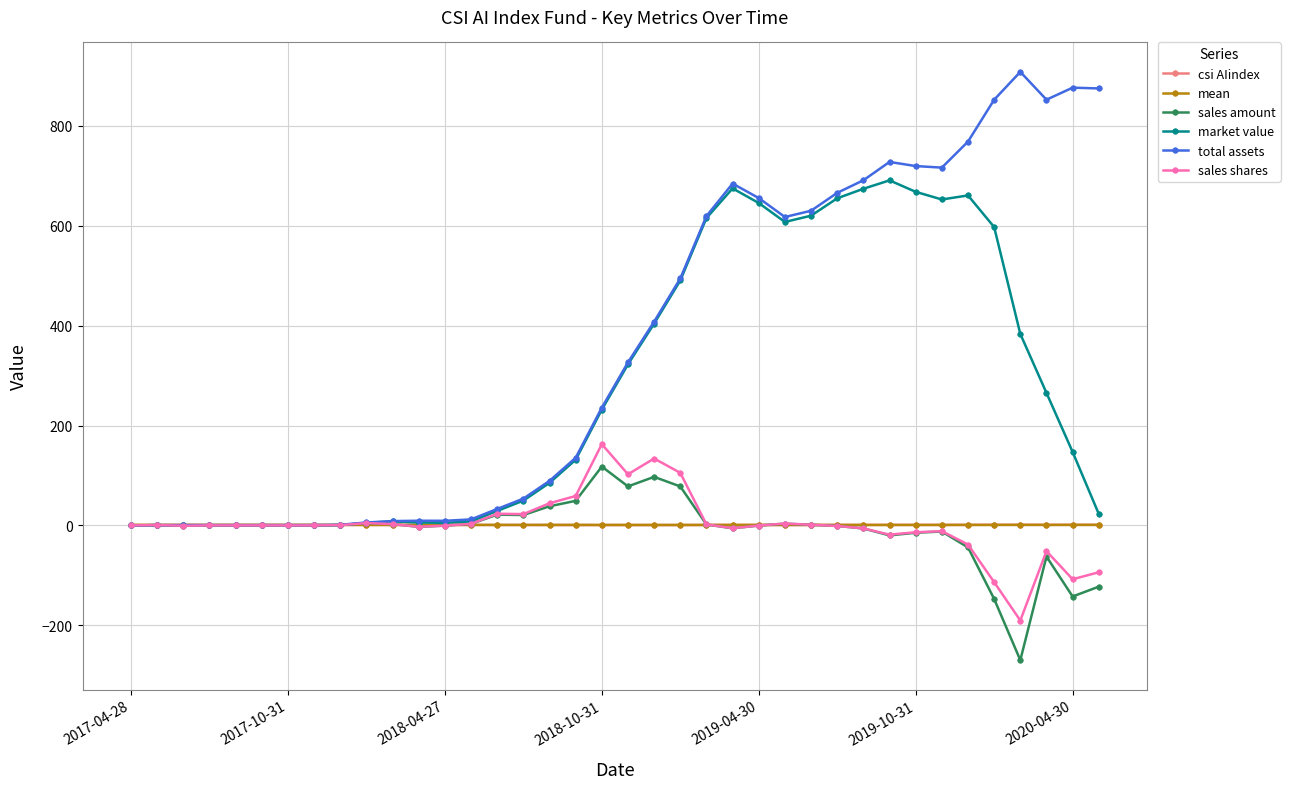

True or false: csi AIindex has more than 0 points higher than both neighbors.

True